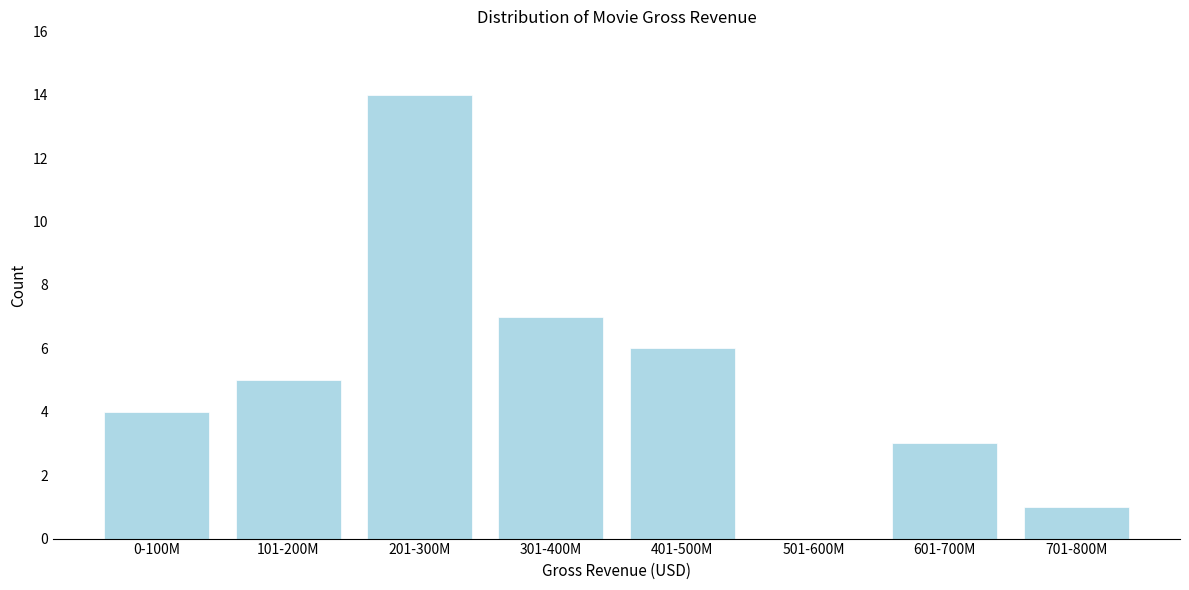

Reading left to right, what are all the values shown in this chart?

0-100M=4	101-200M=5	201-300M=14	301-400M=7	401-500M=6	501-600M=0	601-700M=3	701-800M=1